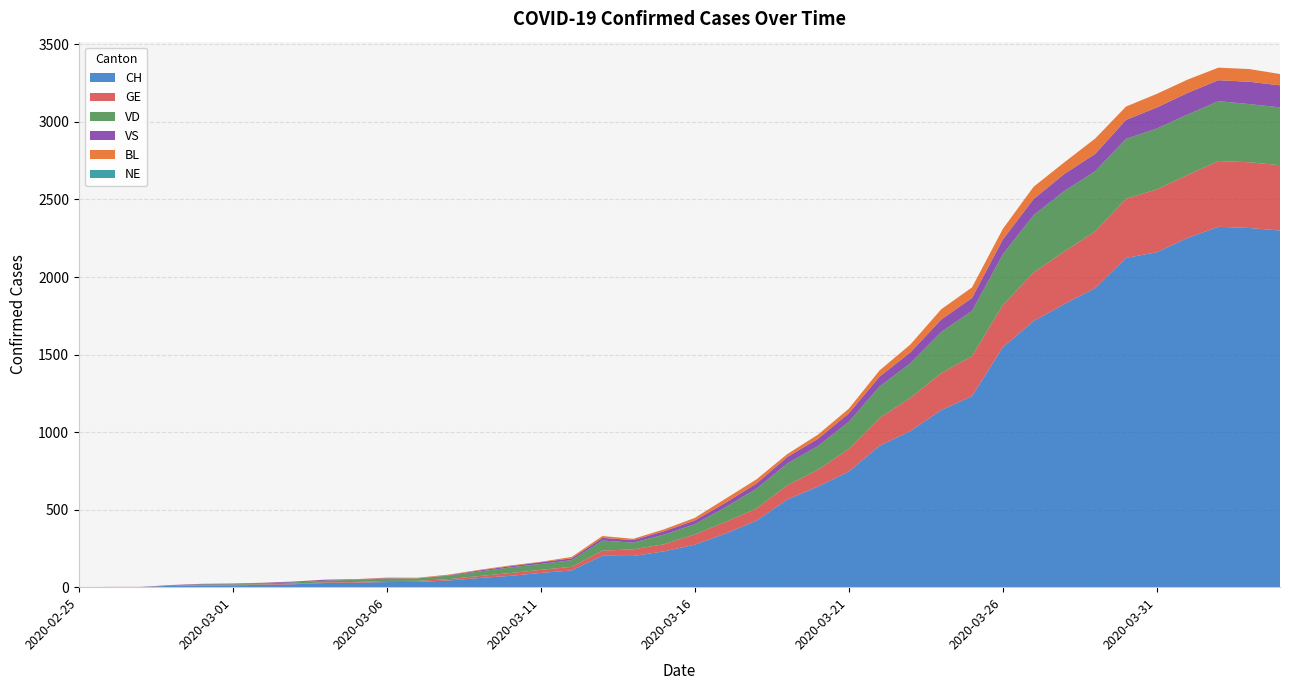

Reading left to right, what are all the values shown in this chart?

CH: 0	1	1	9	11	12	15	19	27	29	33	34	43	59	73	92	108	203	201	231	274	346	429	565	649	746	912	1007	1142	1232	1547	1716	1826	1929	2123	2160	2252	2324	2316	2300
GE: 0	1	1	2	3	3	3	4	4	5	7	7	9	13	18	20	23	33	43	46	66	75	78	92	109	145	179	214	238	258	272	313	339	365	382	405	406	424	424	421
VD: 0	0	0	0	4	4	6	8	11	14	15	16	22	29	36	38	43	65	43	62	66	95	128	140	152	175	203	223	266	291	327	370	390	388	386	392	390	386	375	373
VS: 0	0	0	3	3	4	4	5	6	3	3	0	3	7	8	11	12	17	17	22	24	29	33	42	47	55	64	70	80	84	96	104	110	112	122	136	139	135	144	142
BL: 0	0	0	0	1	1	1	1	1	1	4	4	4	4	5	3	9	12	8	12	17	26	27	19	27	30	40	51	66	68	68	79	75	99	86	88	86	81	82	73
NE: 0	0	0	0	0	0	0	0	0	0	0	0	0	0	0	0	0	0	0	0	0	0	0	0	0	0	0	0	0	0	0	0	0	0	0	0	0	0	0	0